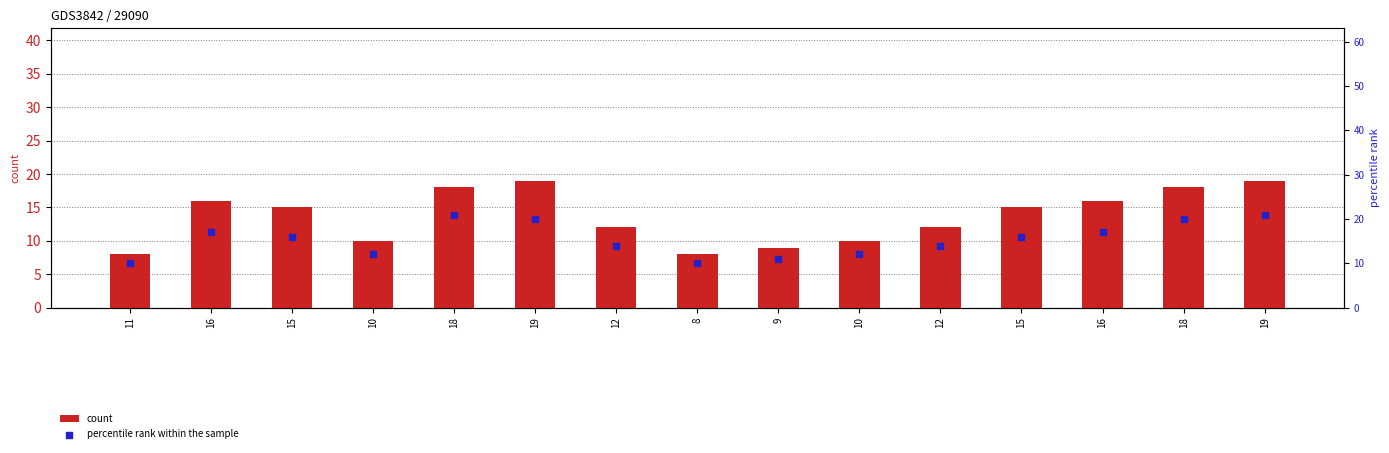

Which series reaches the maximum Y coordinate?

percentile rank within the sample